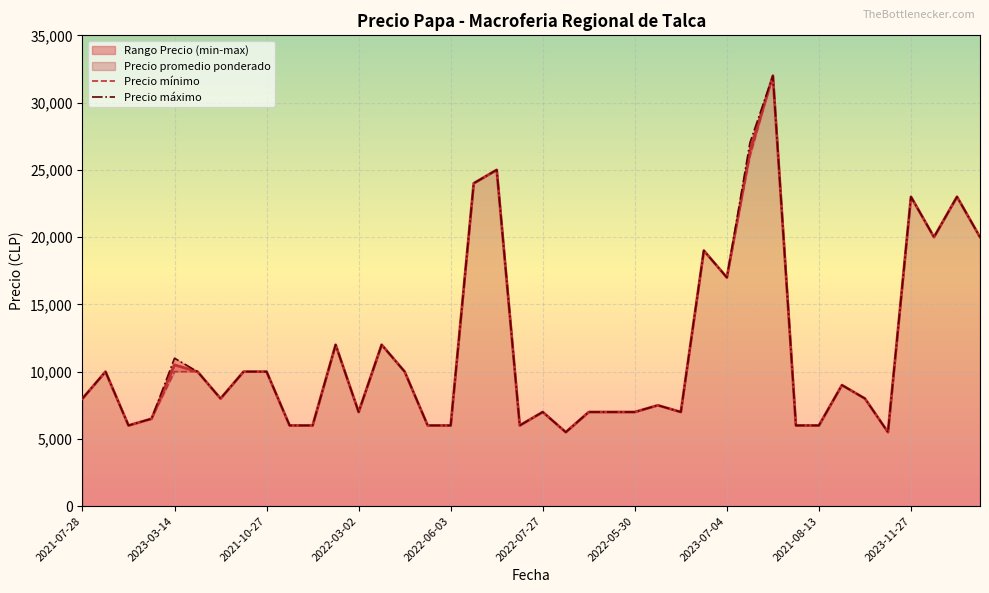

True or false: Precio mínimo and Precio máximo intersect in this chart.

False